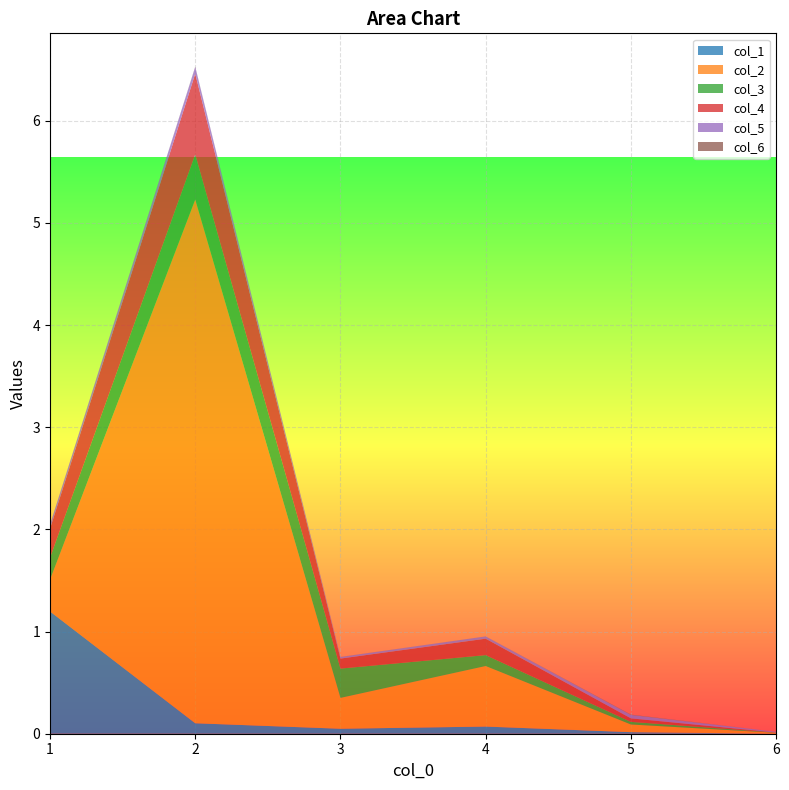

Reading left to right, list all the values displayed in this chart.

col_1: 1.2	0.1	0.0	0.1	0.0	0.0
col_2: 0.3	5.1	0.3	0.6	0.1	0.0
col_3: 0.2	0.4	0.3	0.1	0.0	0.0
col_4: 0.3	0.8	0.1	0.2	0.0	0.0
col_5: 0.0	0.1	0.0	0.0	0.0	0.0
col_6: 0.0	0.0	0.0	0.0	0.0	0.0